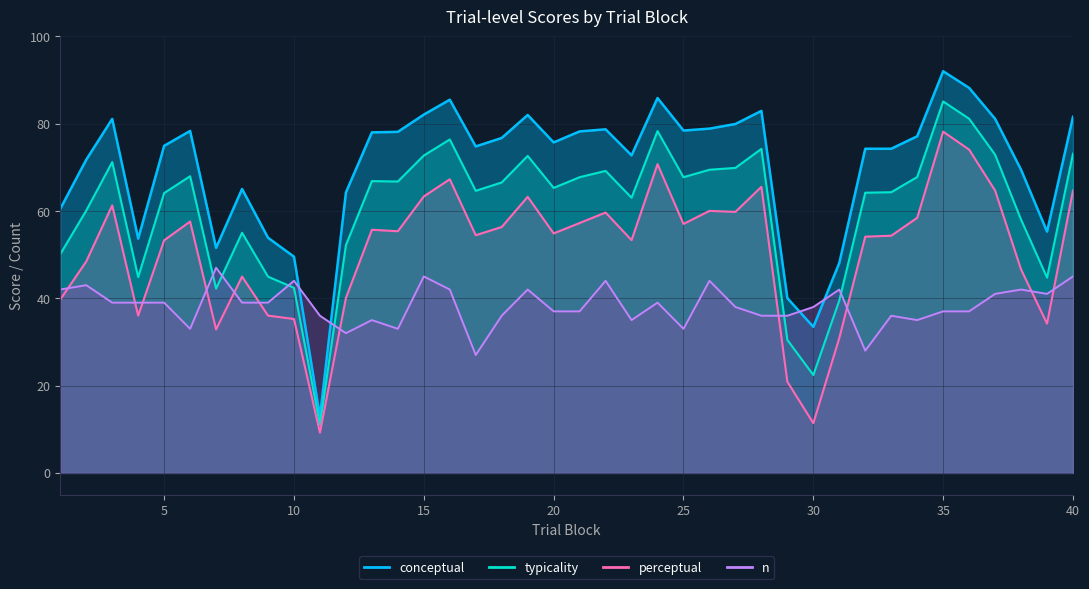

Rank the series by their average value, from highest to lowest.

conceptual, typicality, perceptual, n